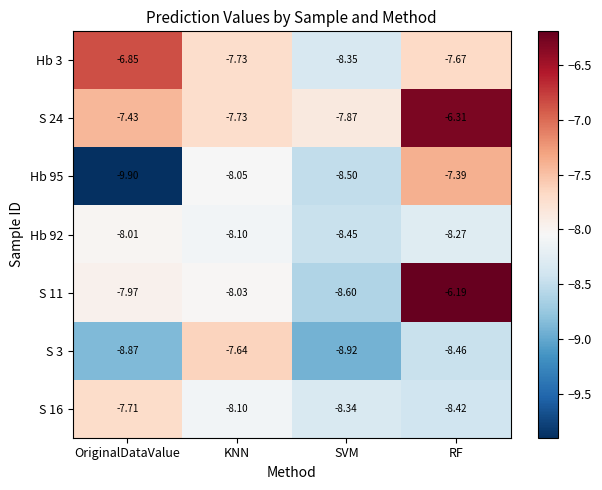

List the labels in order of S 24 value, smallest first.

SVM, KNN, OriginalDataValue, RF